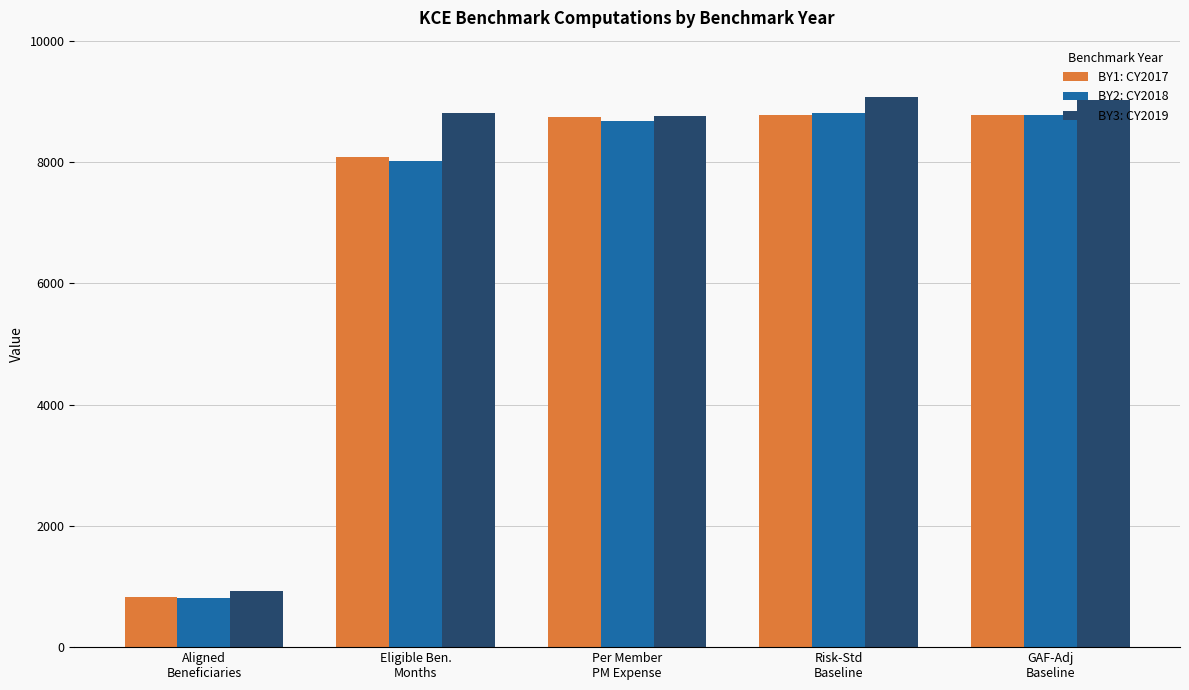

What is the greatest value displayed?

9067.4